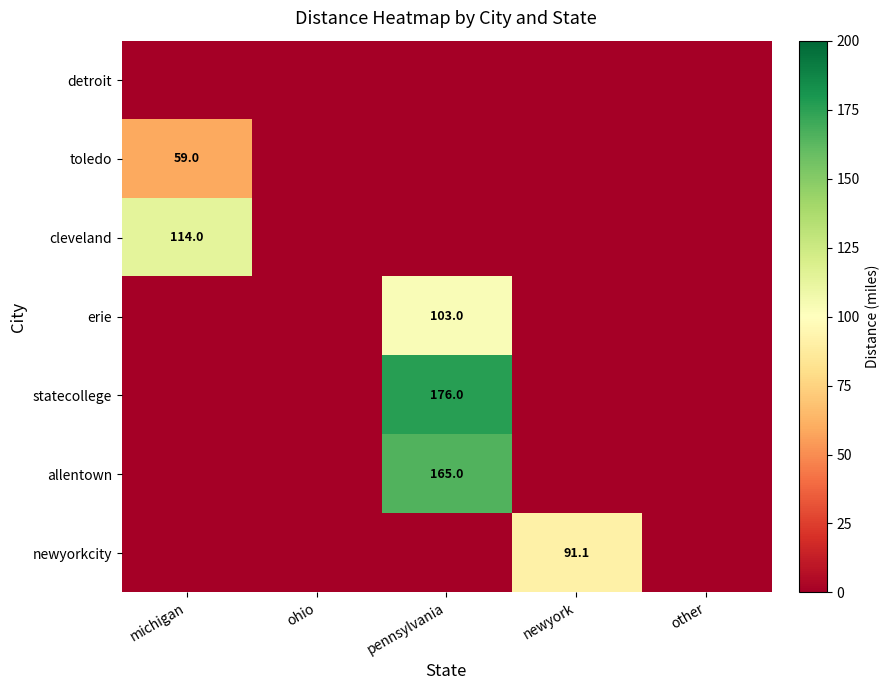

What is the maximum value for statecollege?

176.0